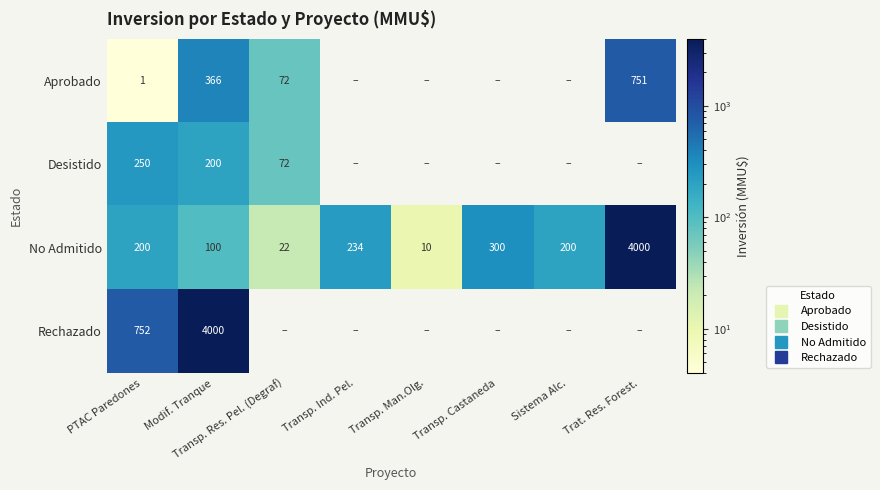

At which category is the sum across all series the highest?

Trat. Res. Forest.